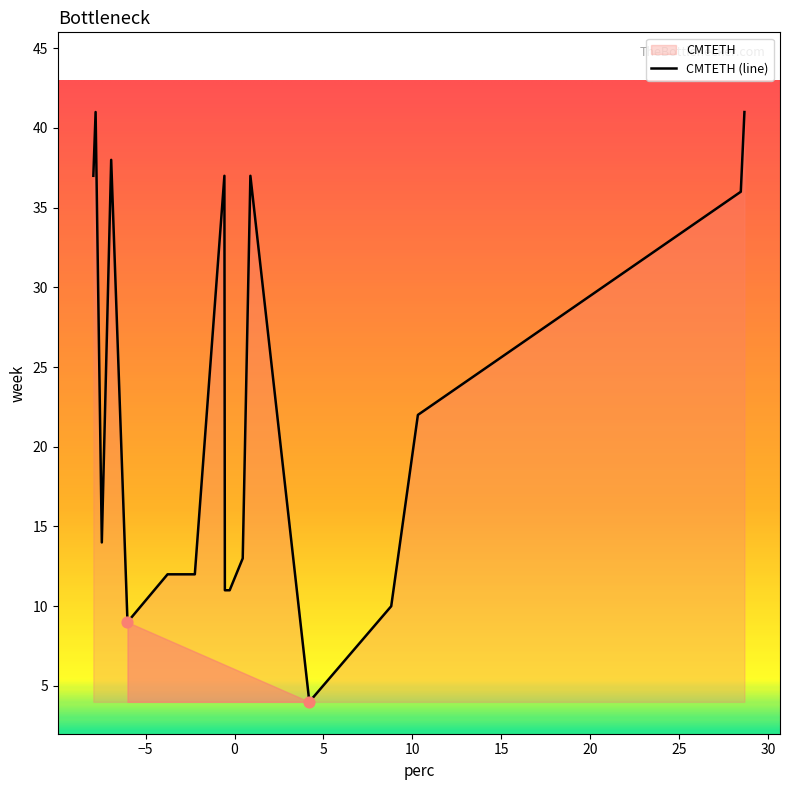

Between 37 and 11, which is larger?

37